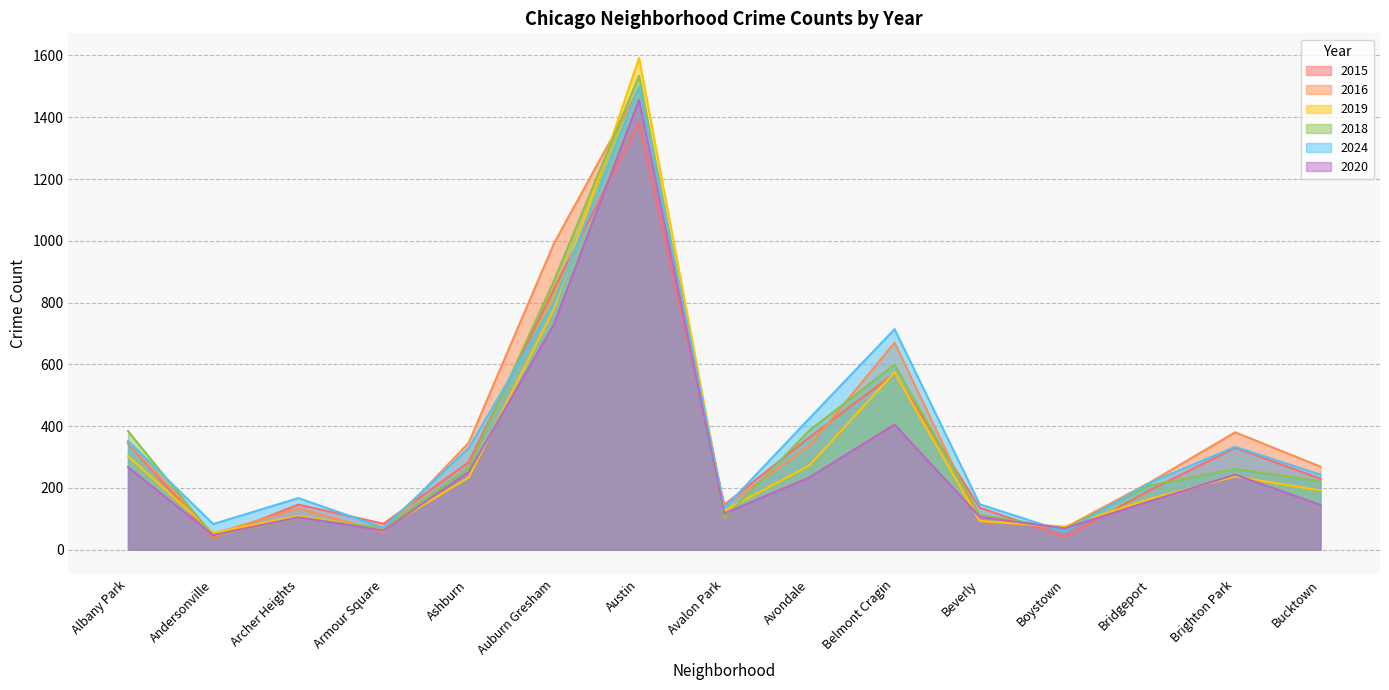

At which category is the sum across all series the highest?

Austin